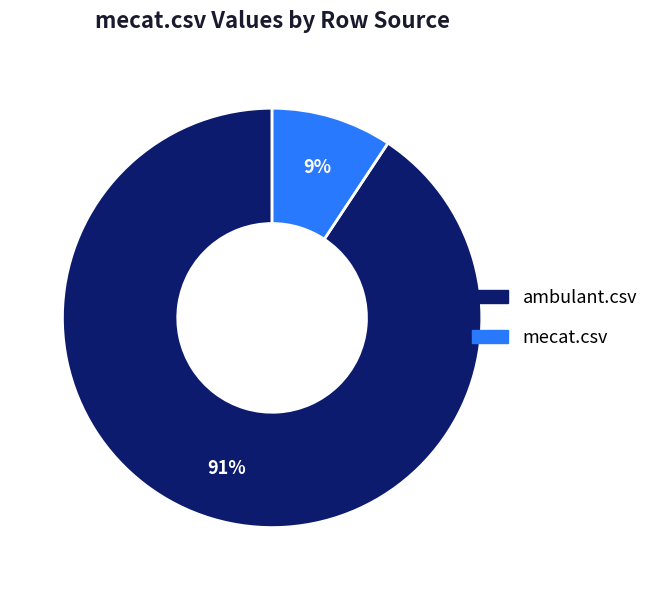

How many slices are in this pie chart?

2